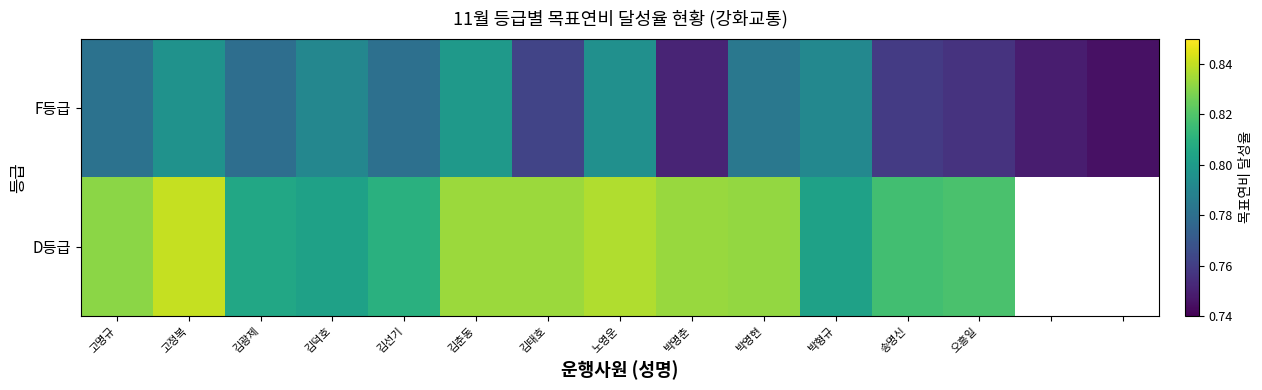

Count the number of categories in the chart.

15